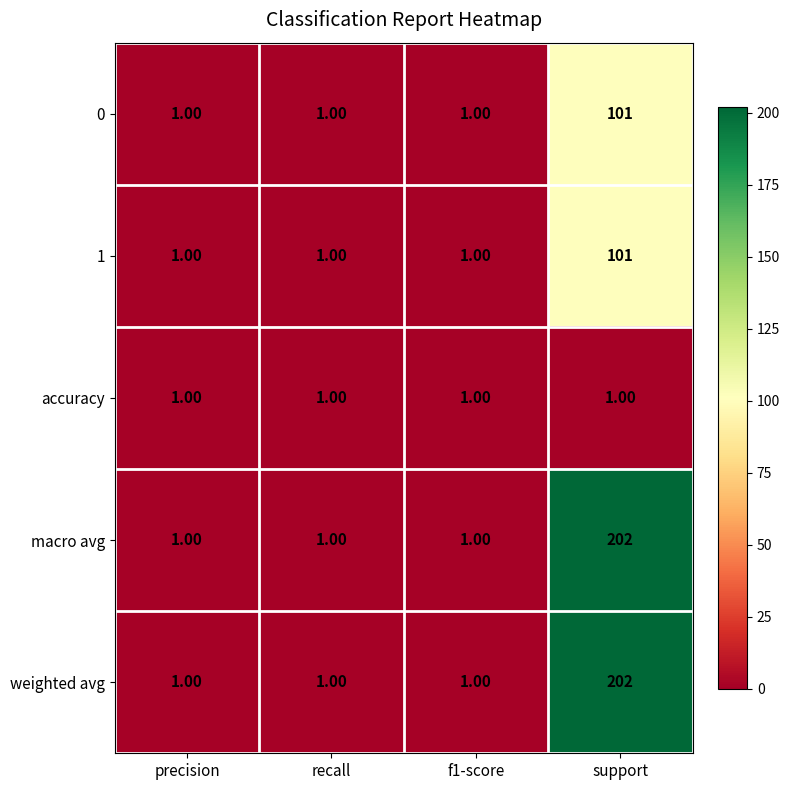

What is the total value across all series at support?

607